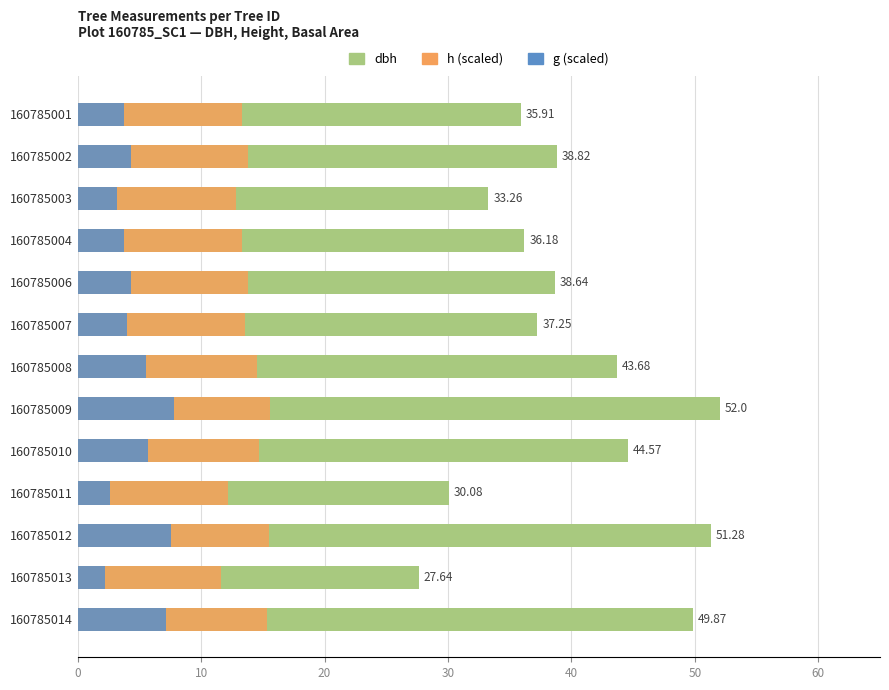

Rank the series by their maximum value, from highest to lowest.

dbh, h (scaled), g (scaled)